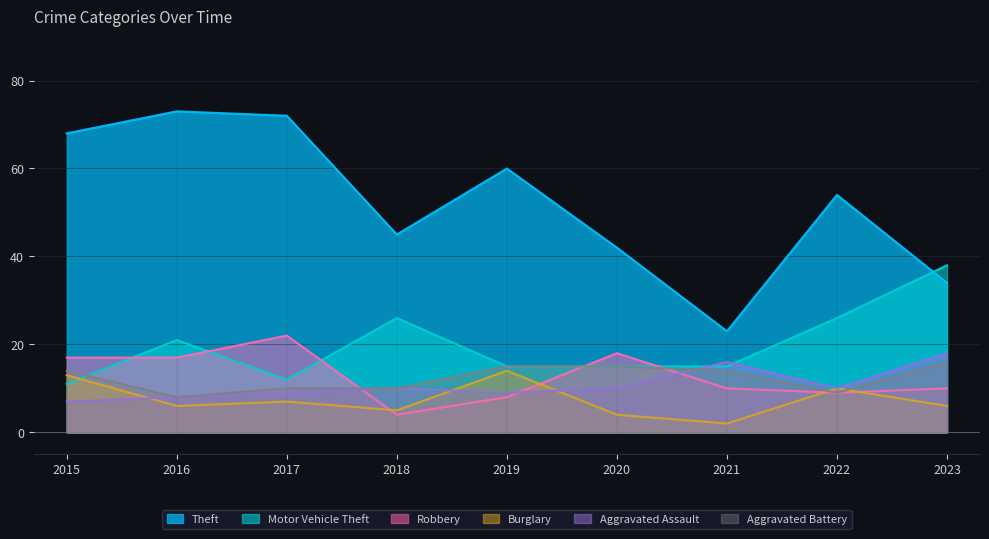

Which series has the widest spread of values?

Theft